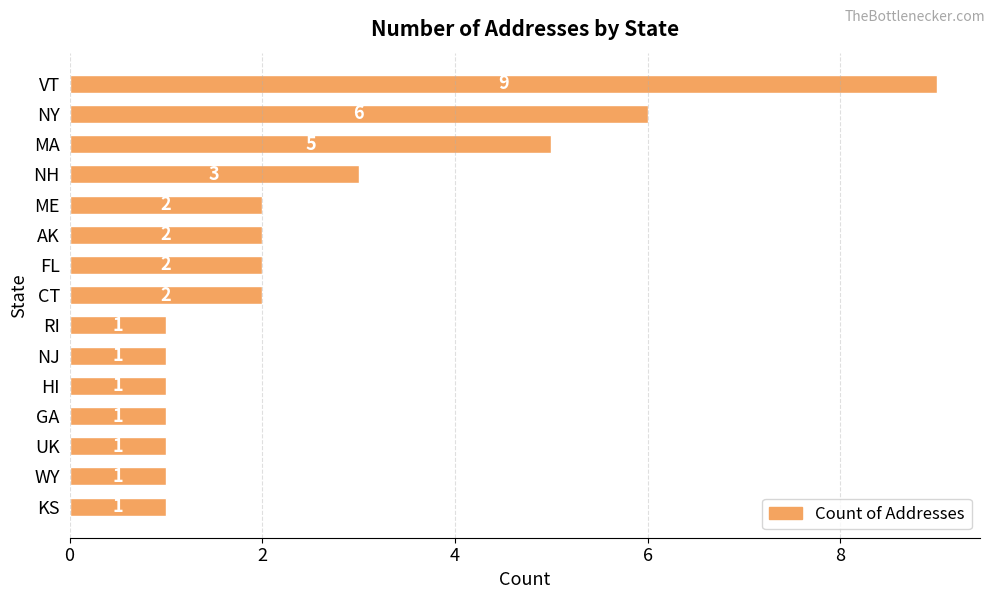

What is the sum of the values at KS and VT?

10